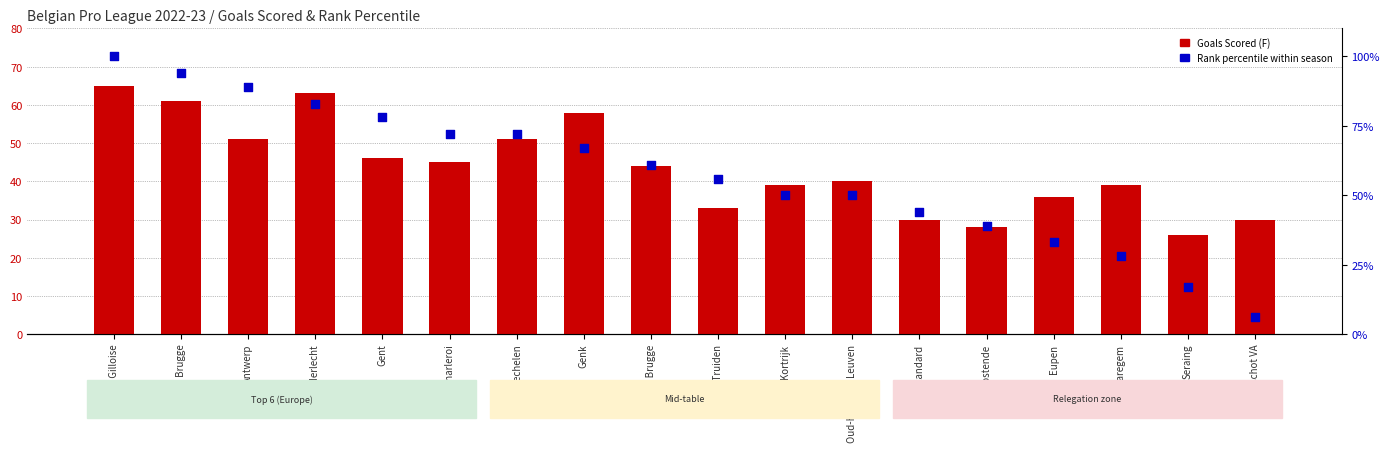

At how many categories does at least one series exceed 63?

8